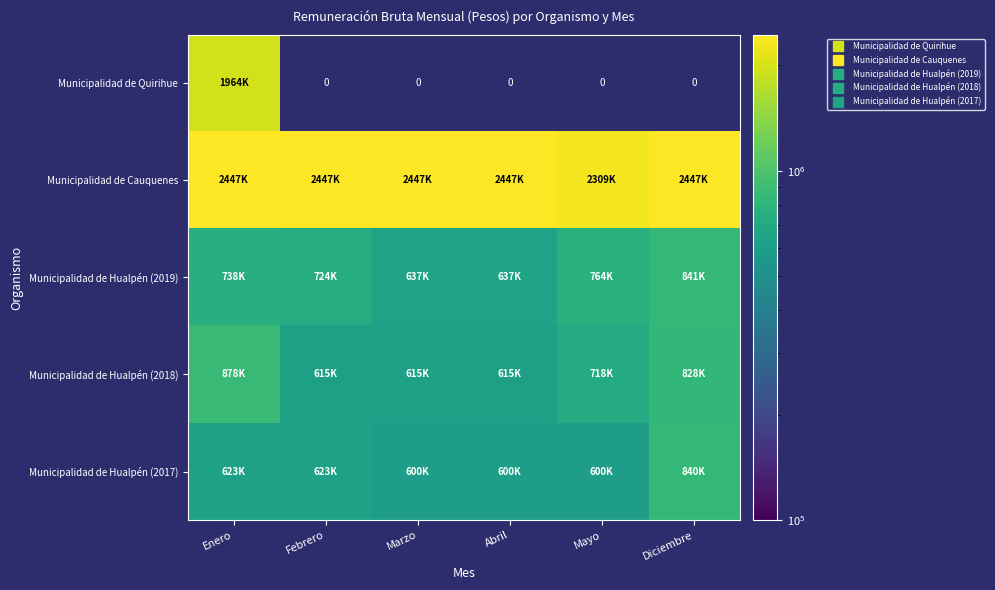

At how many categories does at least one series exceed 867568?

6